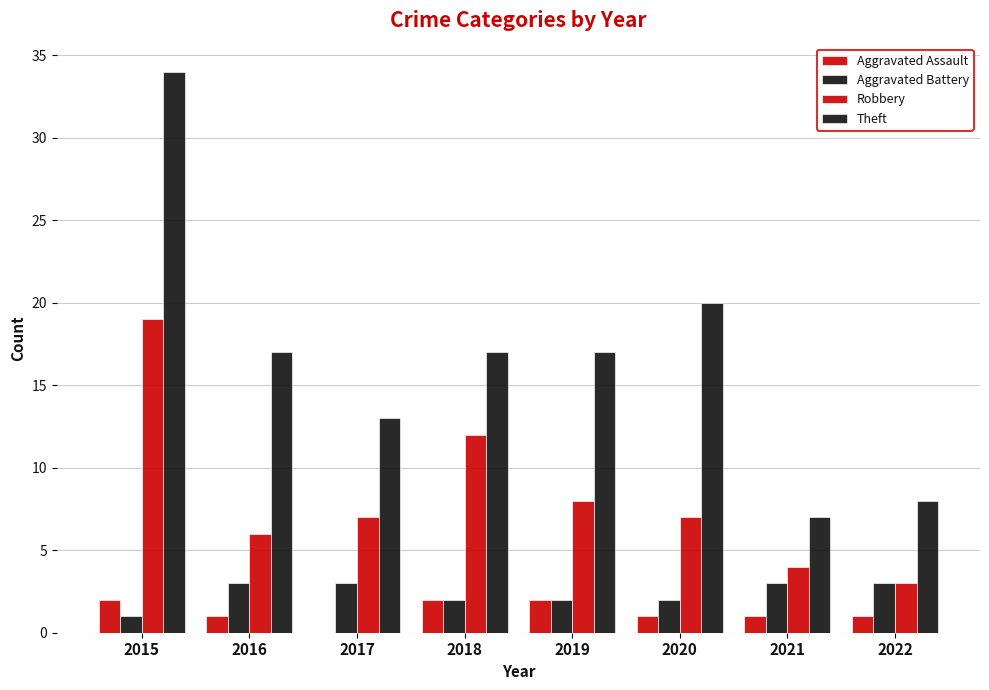

List the labels in order of Theft value, largest first.

2015, 2020, 2016, 2018, 2019, 2017, 2022, 2021